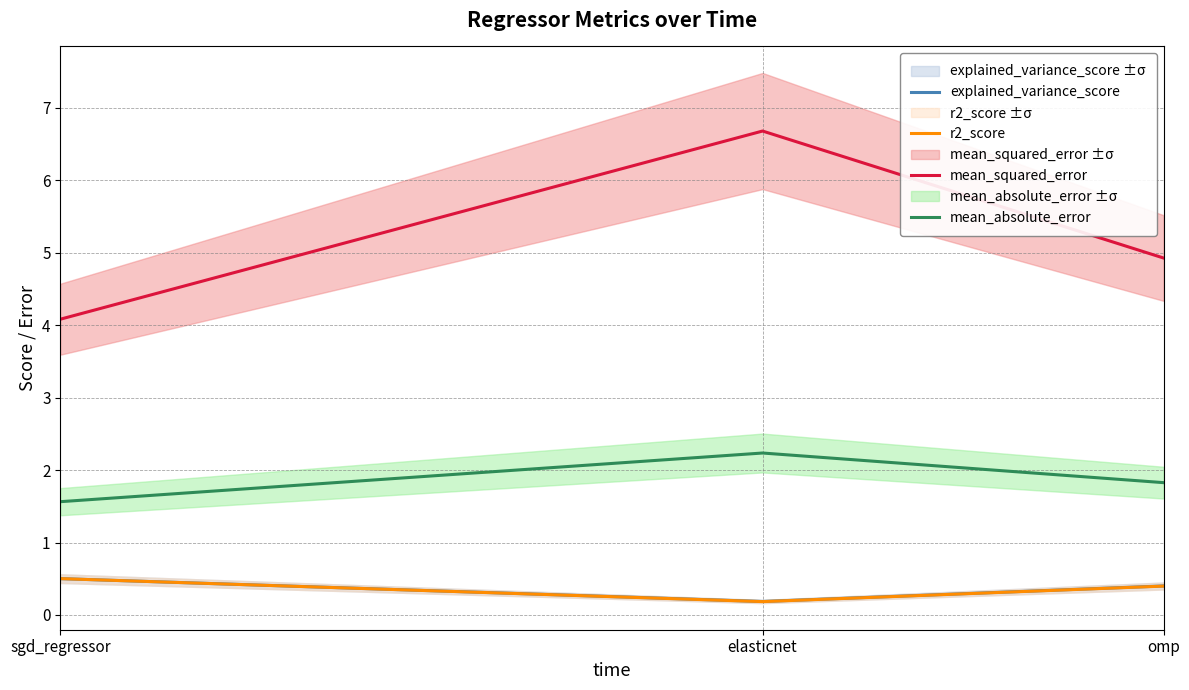

True or false: explained_variance_score has a value of 0.1 at elasticnet.

False